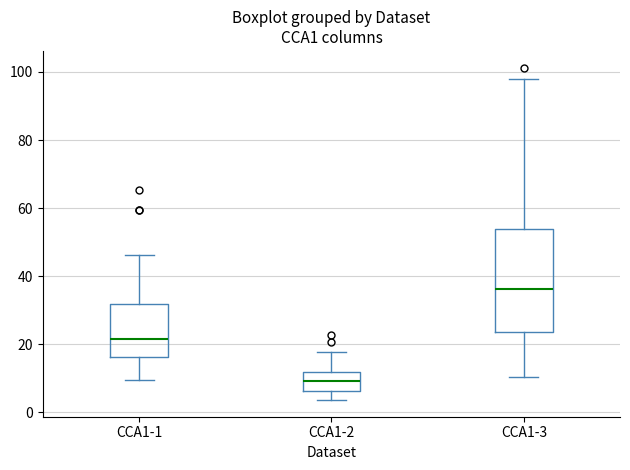

Which box's median line is the lowest?

CCA1-2